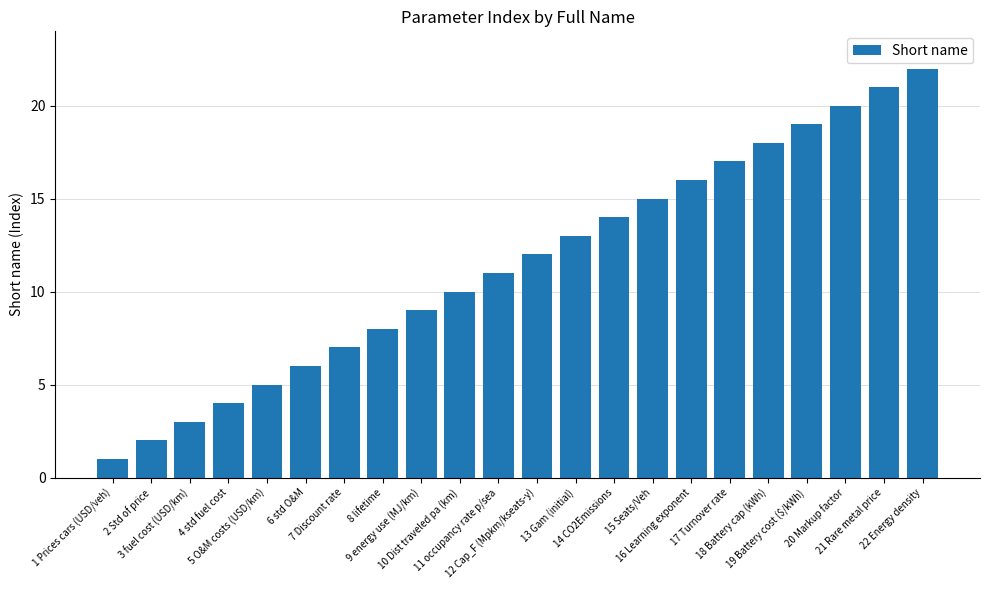

The chart shows a value of 2 at 2 Std of price. True or false?

True